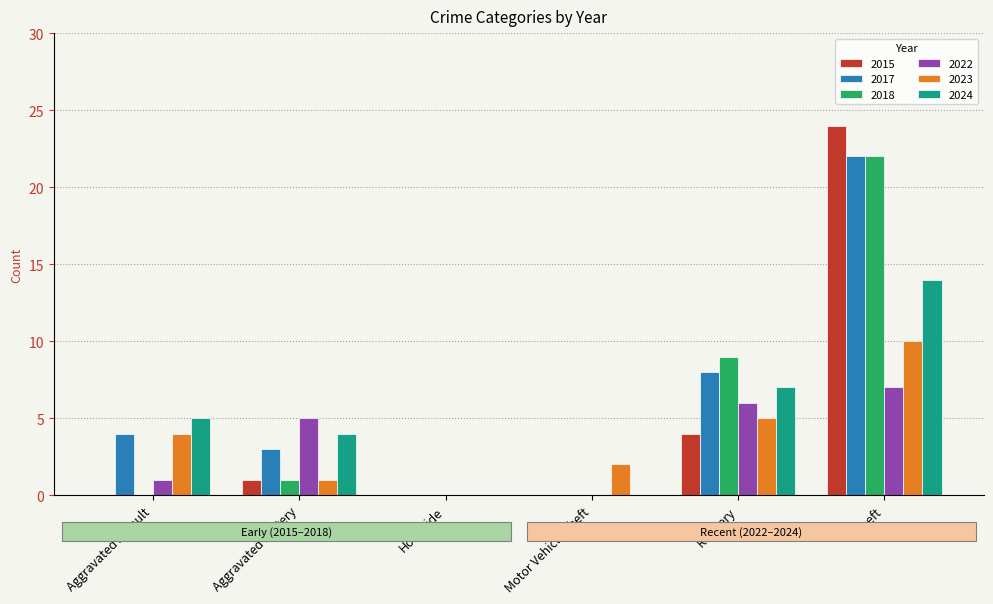

At which category is the sum across all series the highest?

Theft